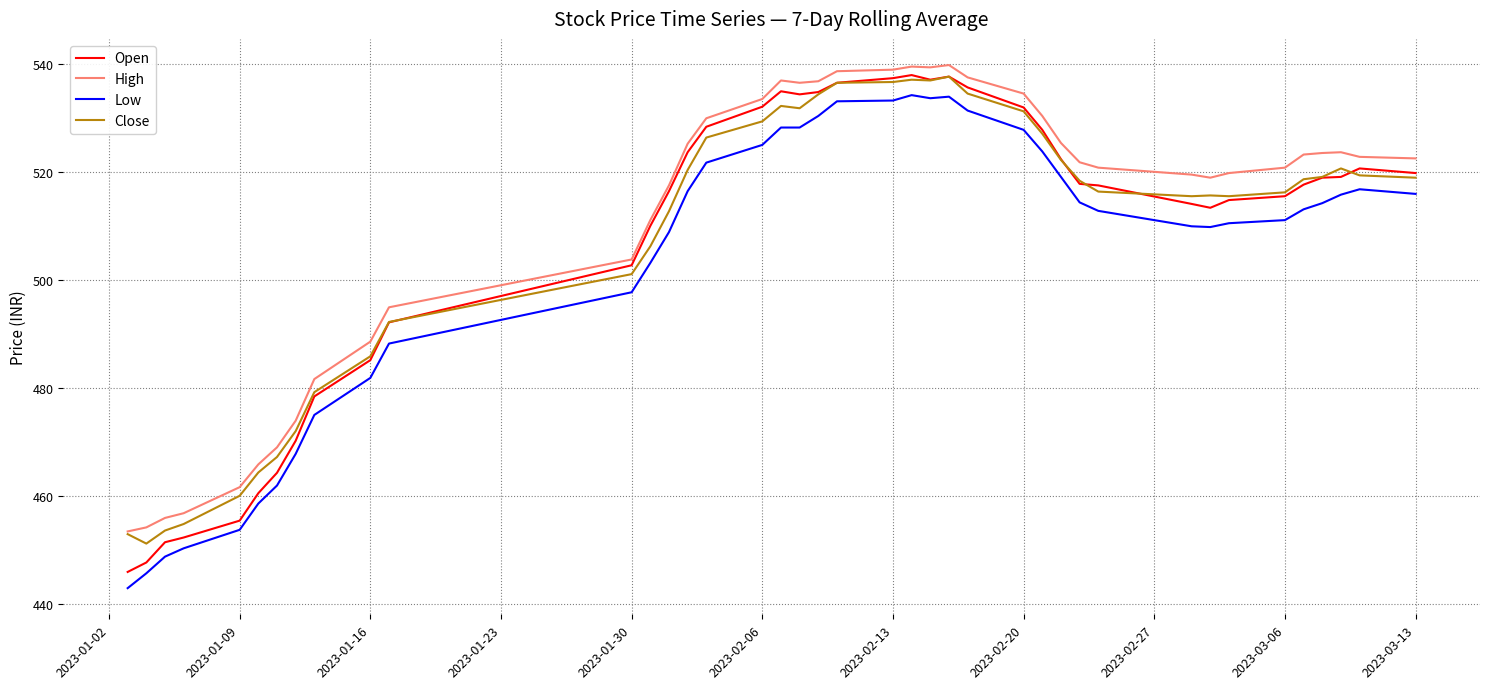

Which series has the largest range (max minus min)?

Open